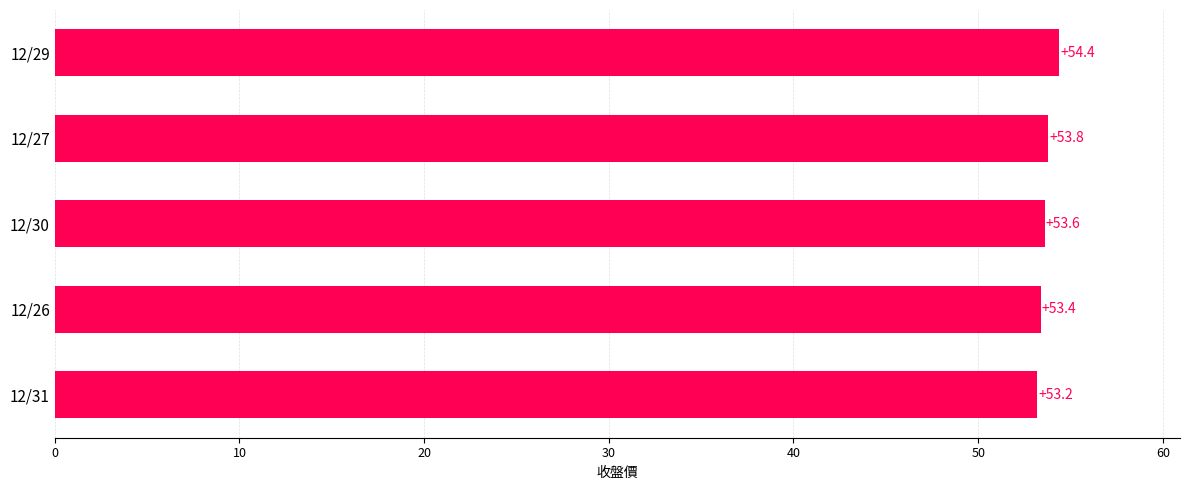

Reading top to bottom, transcribe all the data shown in this chart.

12/29=54.4	12/27=53.8	12/30=53.6	12/26=53.4	12/31=53.2